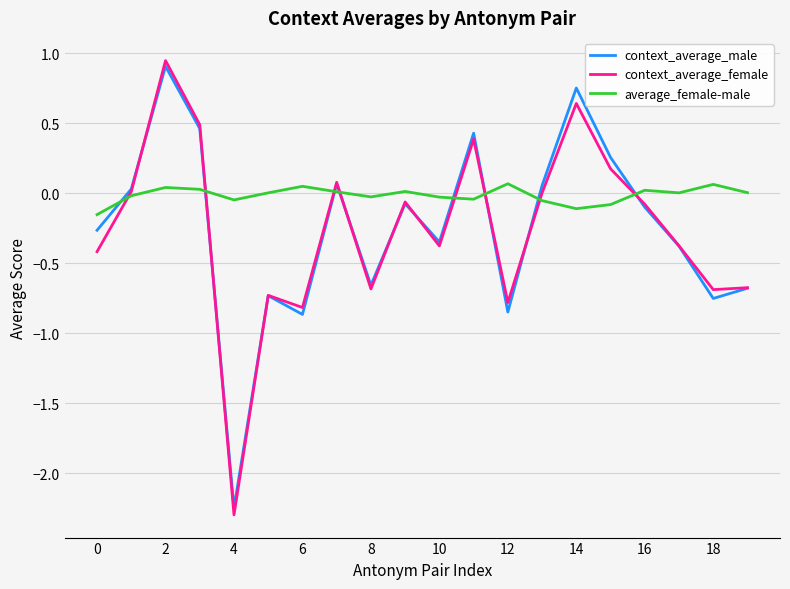

Which series has the largest range (max minus min)?

context_average_female